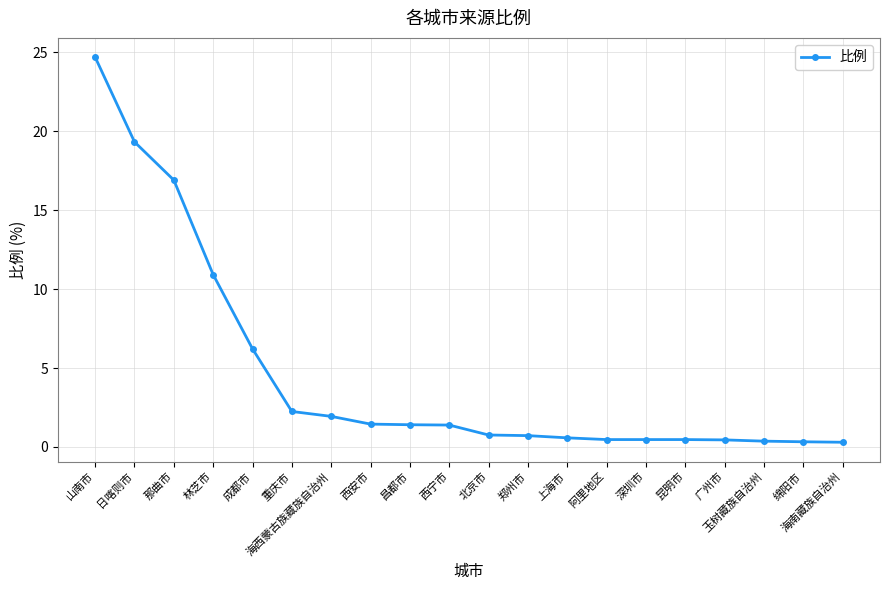

The chart shows a value of 19.3 at 日喀则市. True or false?

True